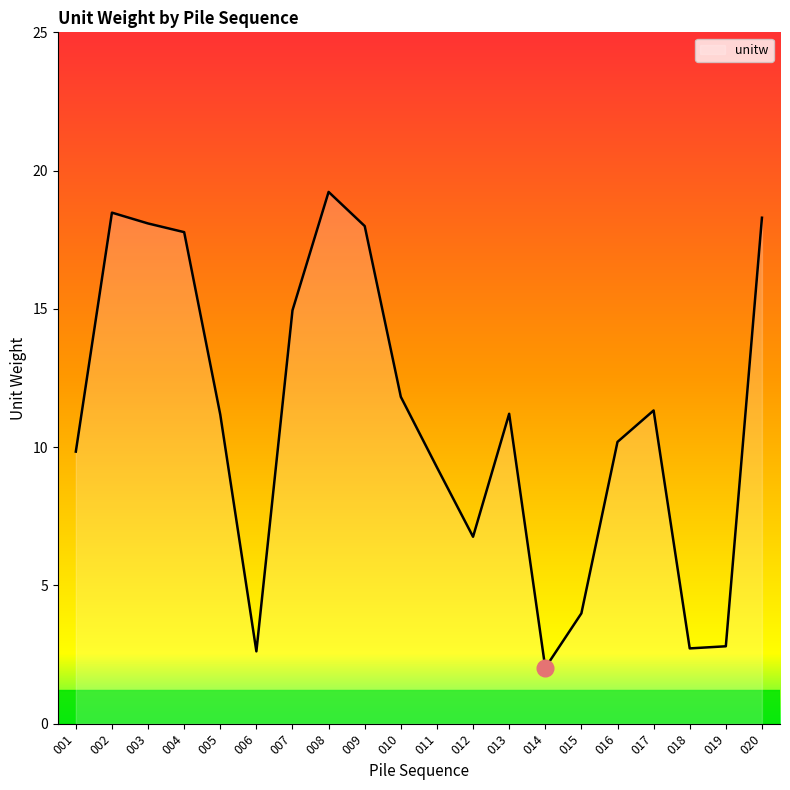

Which category has the highest value across all series?

008